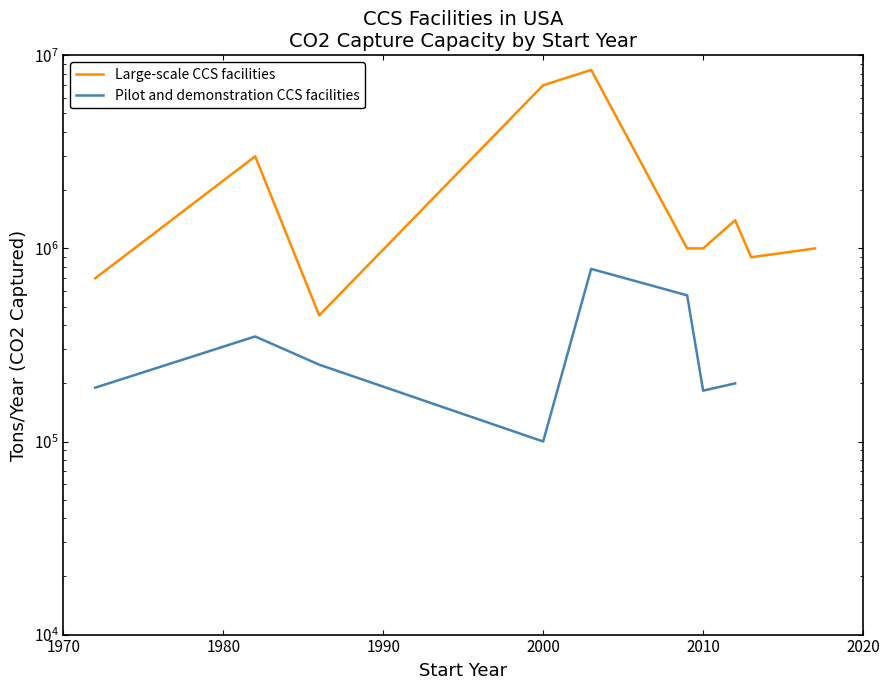

True or false: Pilot and demonstration CCS facilities and Large-scale CCS facilities intersect in this chart.

False